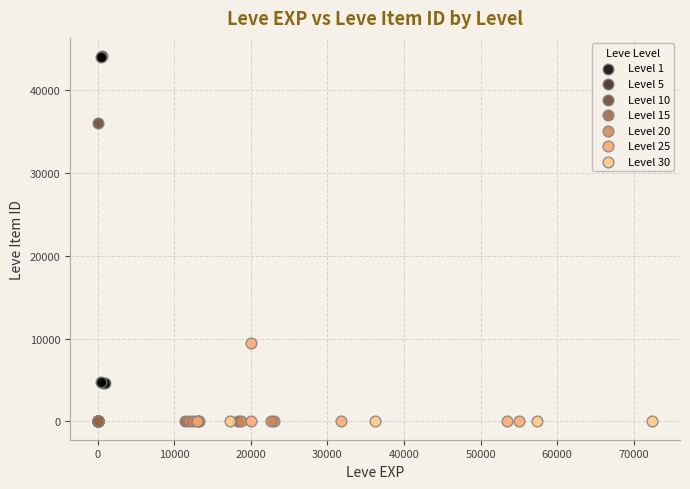

Which series contains the highest Y value?

Level 1